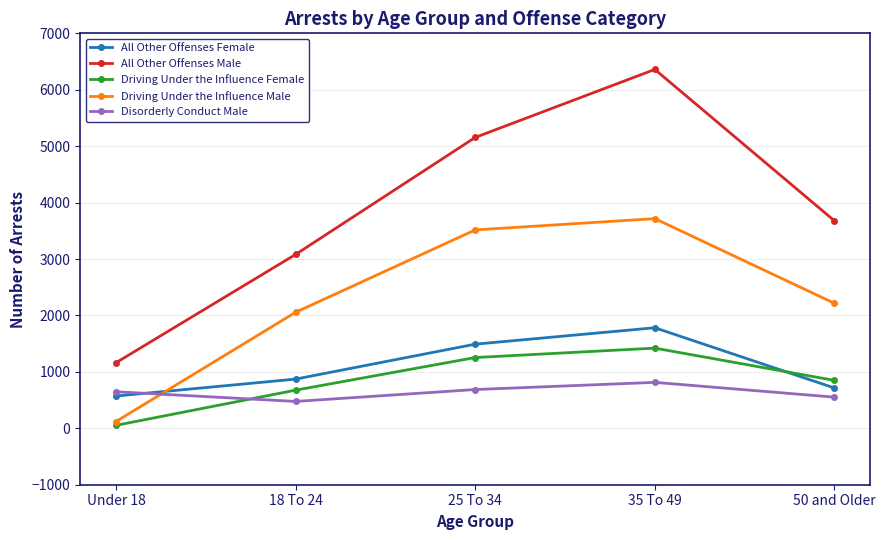

Rank the categories by Driving Under the Influence Female value from highest to lowest.

35 To 49, 25 To 34, 50 and Older, 18 To 24, Under 18